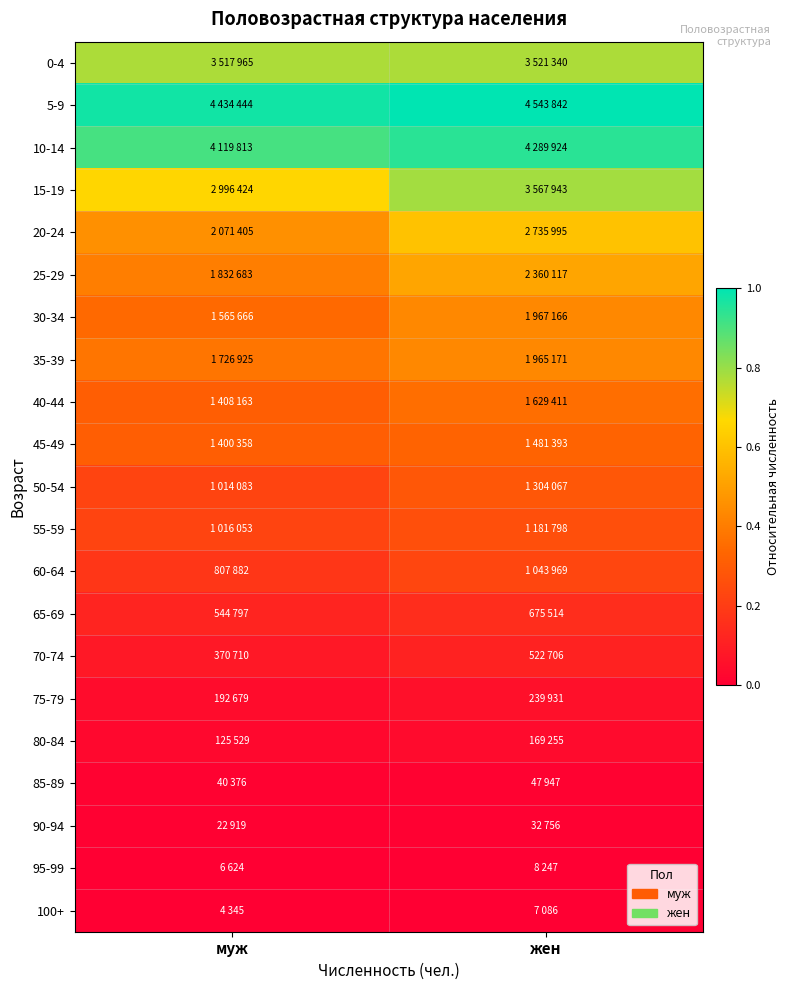

At муж, list the series in order from largest to smallest.

5-9, 10-14, 0-4, 15-19, 20-24, 25-29, 35-39, 30-34, 40-44, 45-49, 55-59, 50-54, 60-64, 65-69, 70-74, 75-79, 80-84, 85-89, 90-94, 95-99, 100+